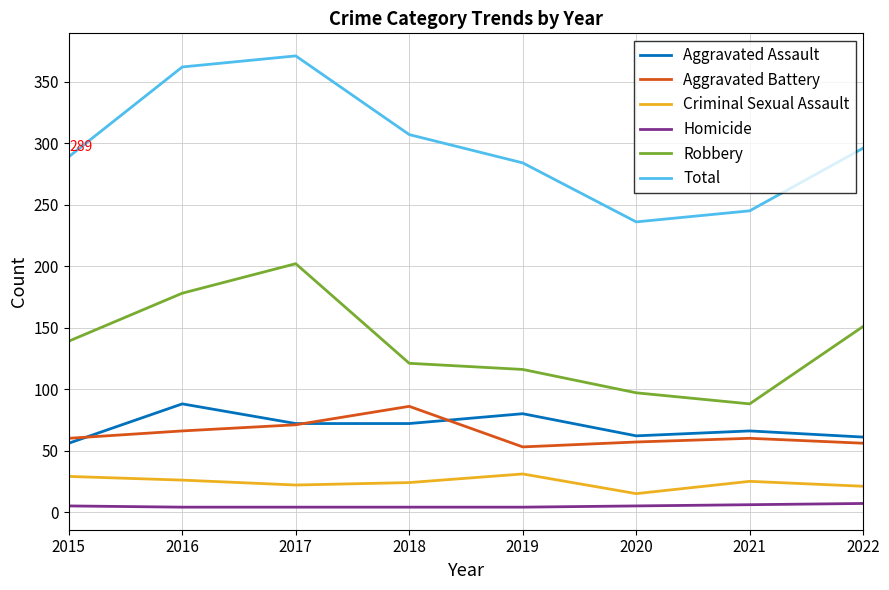

Which series has the widest spread of values?

Total